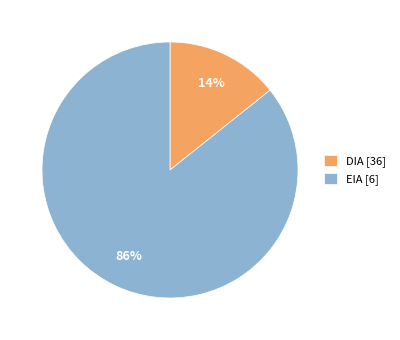

Combined, do DIA [36] and EIA [6] account for over 50%?

Yes